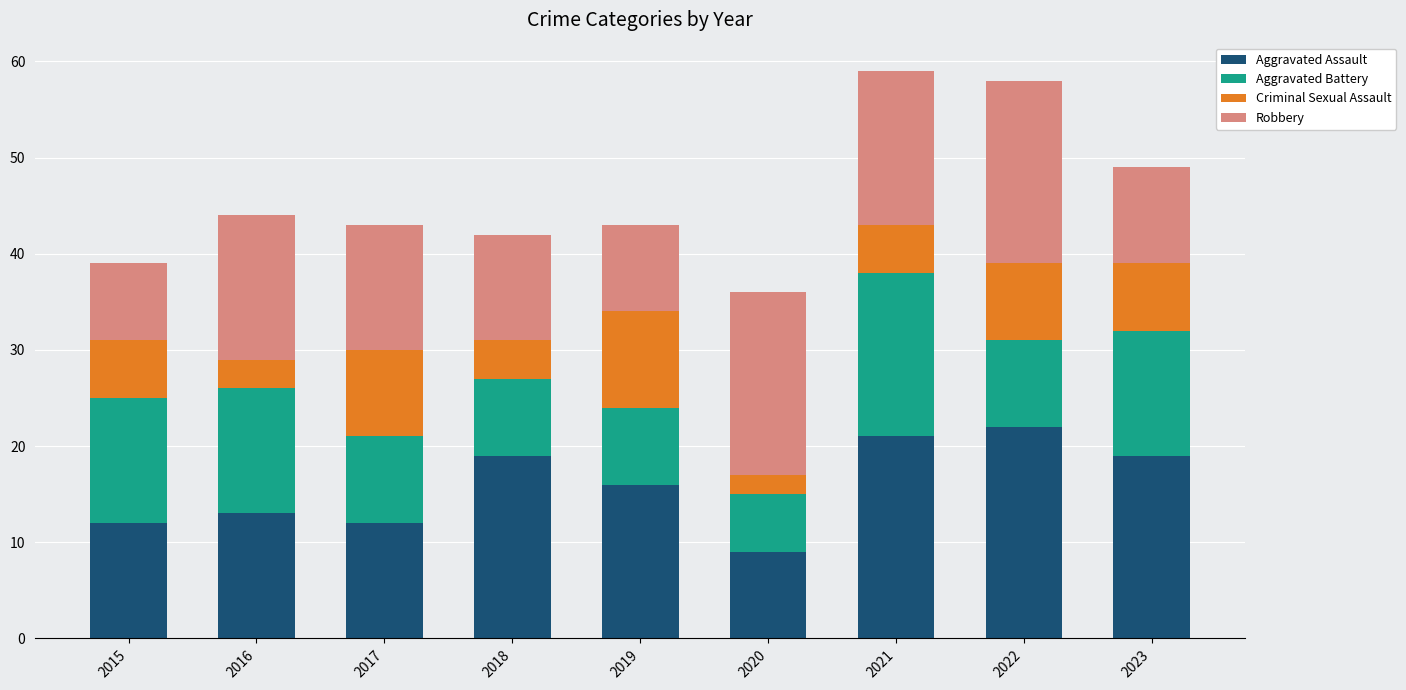

What is the total value across all series at 2022?

58